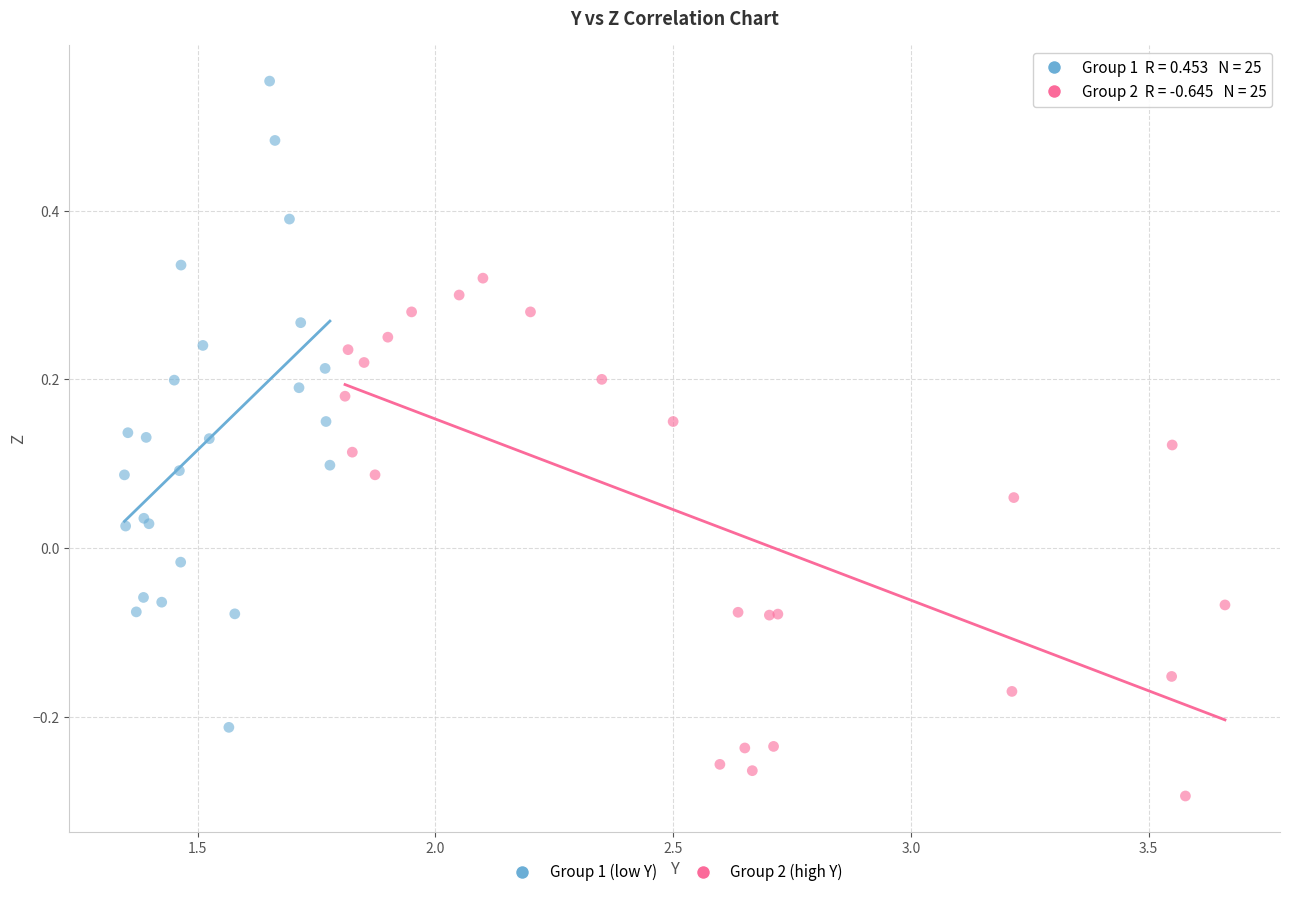

Which series reaches the maximum Y coordinate?

Group 1 (low Y)